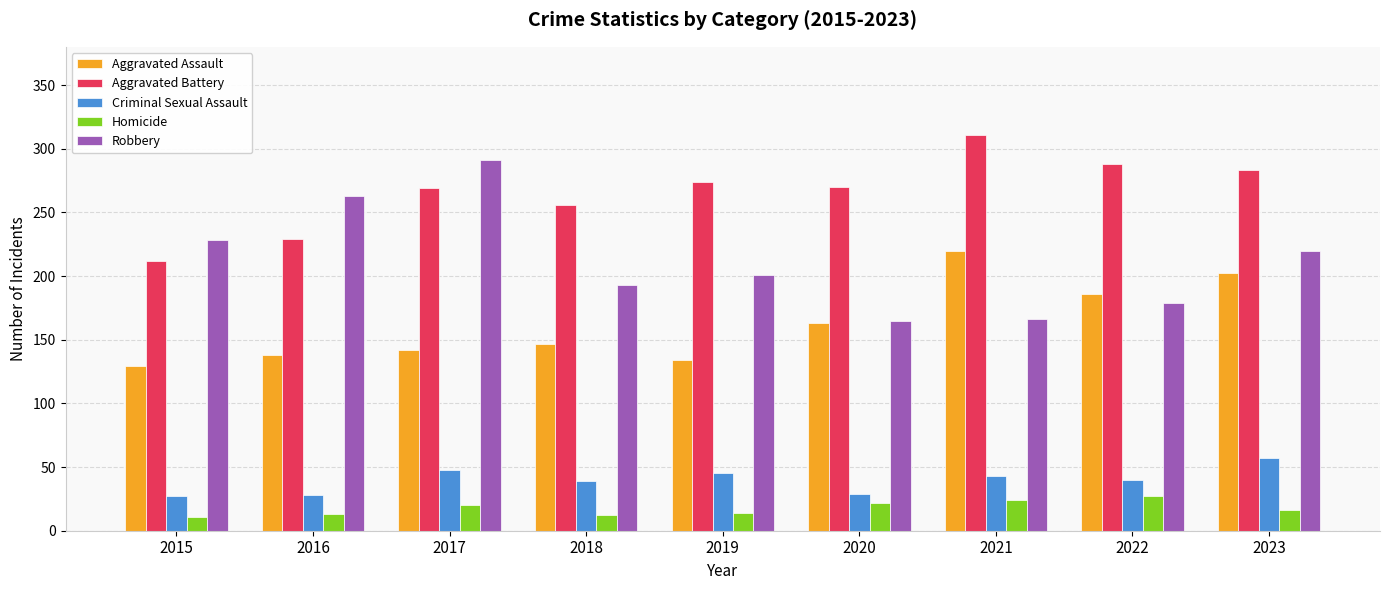

The value of Aggravated Battery at 2016 is 373. True or false?

False